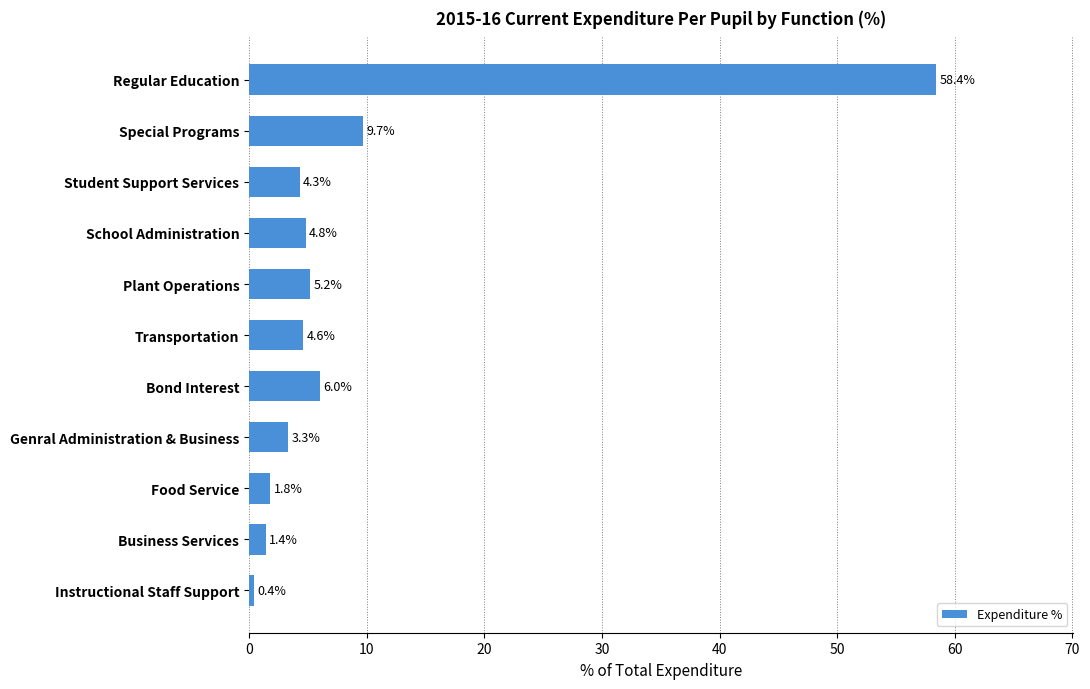

At which category does the chart reach its minimum across all series?

Instructional Staff Support